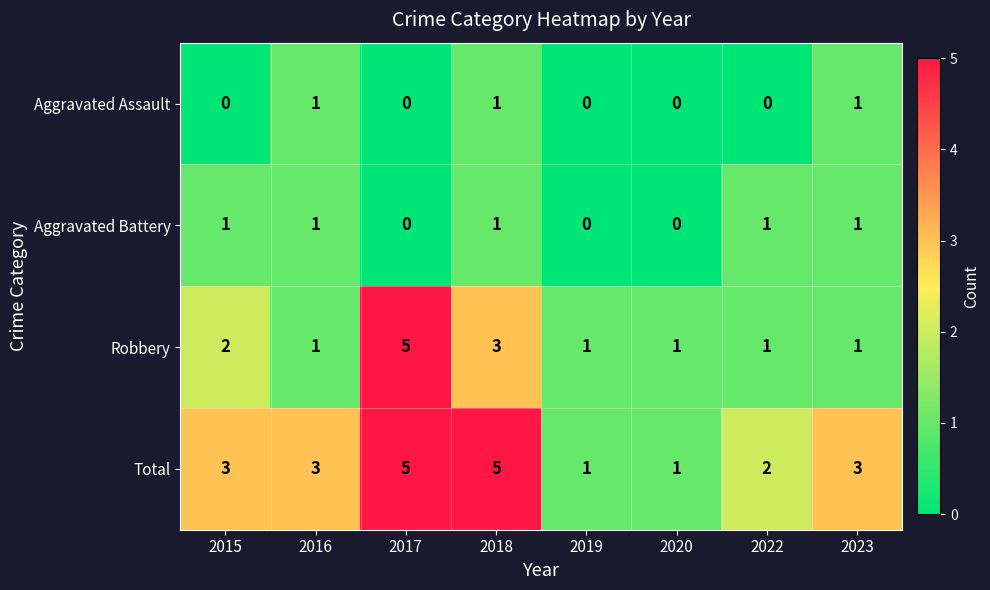

Which series has the largest total across all categories?

Total